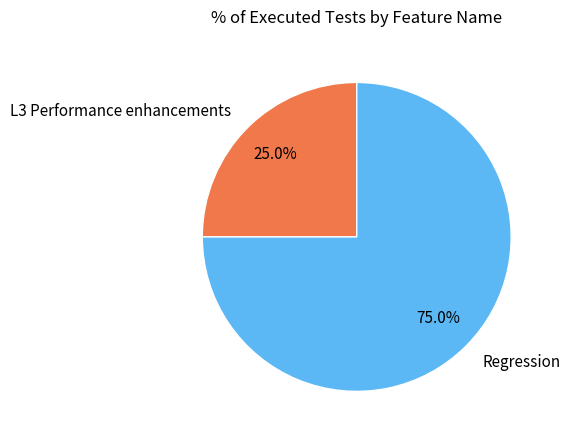

To the nearest percent, what is the combined percentage of Regression and L3 Performance enhancements?

100%